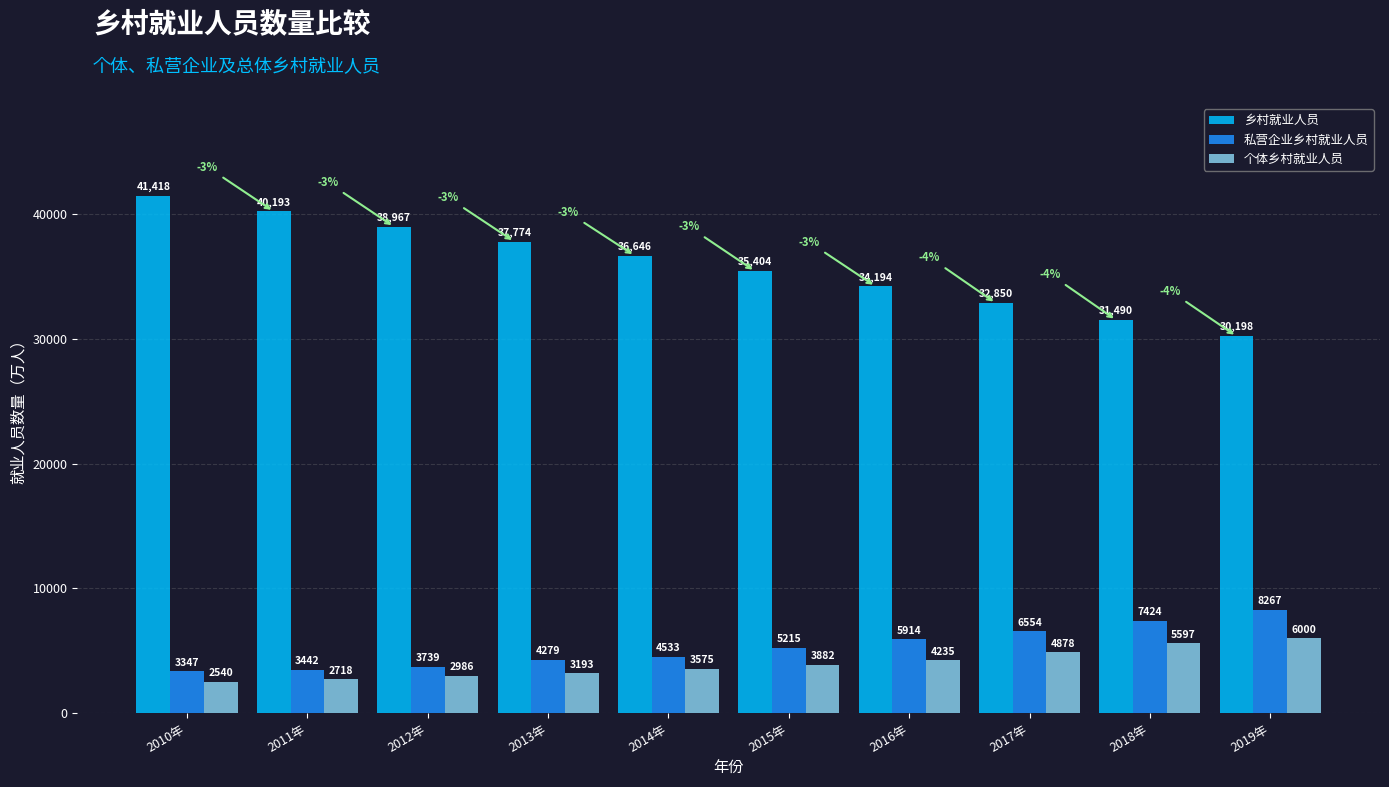

List the series in order of their peak value, highest first.

乡村就业人员, 私营企业乡村就业人员, 个体乡村就业人员